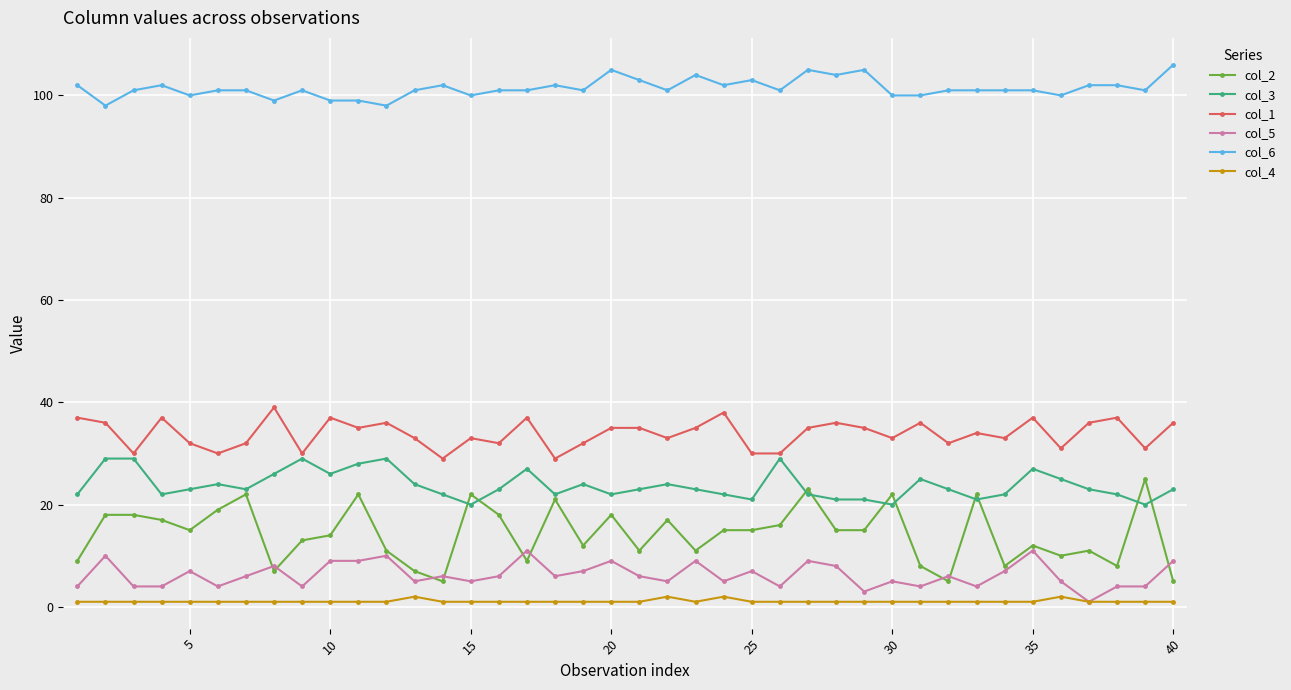

Does the chart display data point markers on the line(s)?

Yes